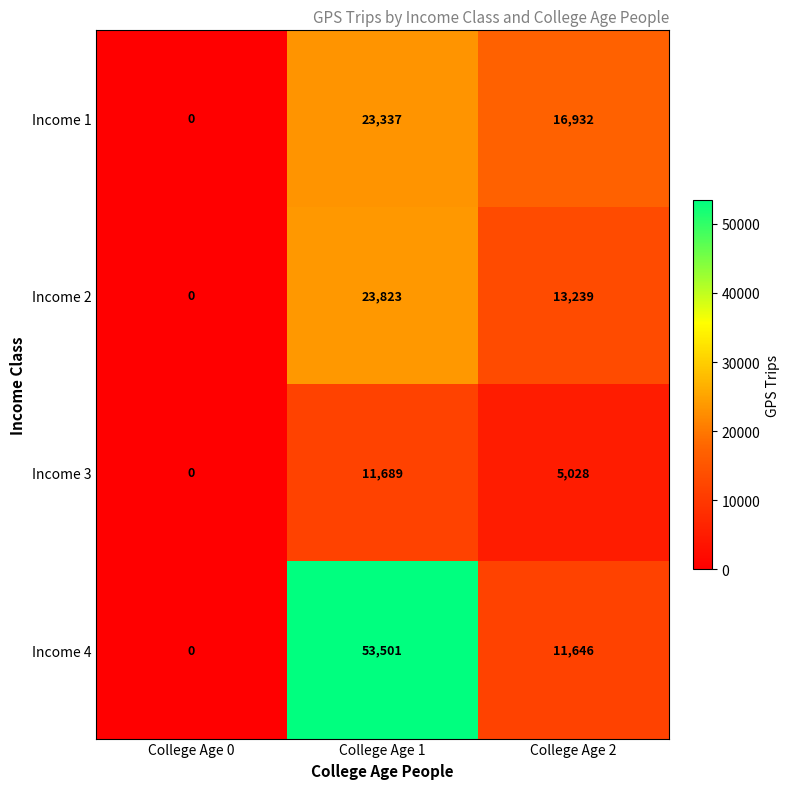

Reading left to right, transcribe all the data shown in this chart.

Income 1: College Age 0=0	College Age 1=23337	College Age 2=16932
Income 2: College Age 0=0	College Age 1=23823	College Age 2=13239
Income 3: College Age 0=0	College Age 1=11689	College Age 2=5028
Income 4: College Age 0=0	College Age 1=53501	College Age 2=11646